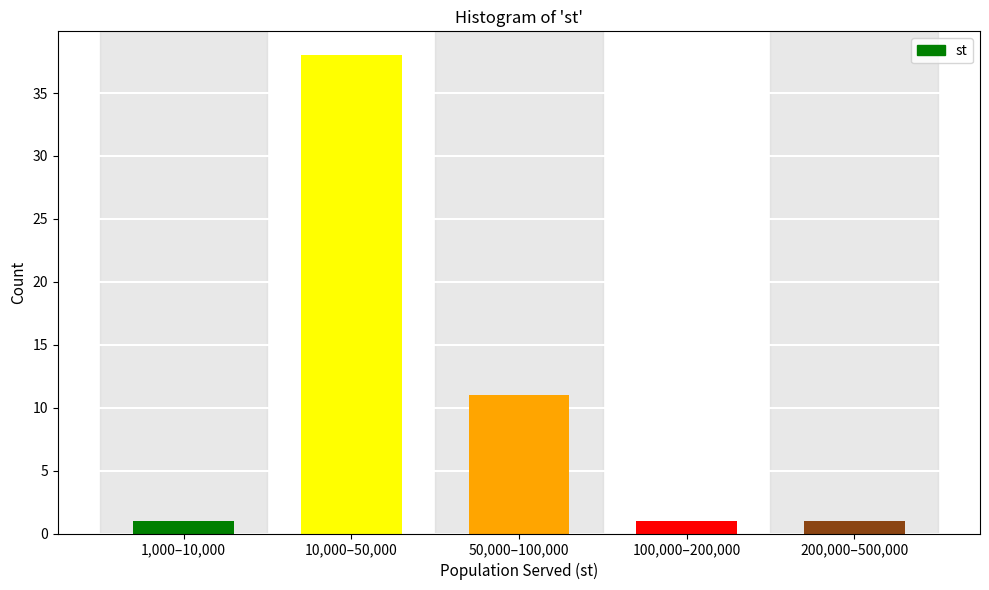

Reading right to left, list all the values displayed in this chart.

200,000–500,000=1	100,000–200,000=1	50,000–100,000=11	10,000–50,000=38	1,000–10,000=1